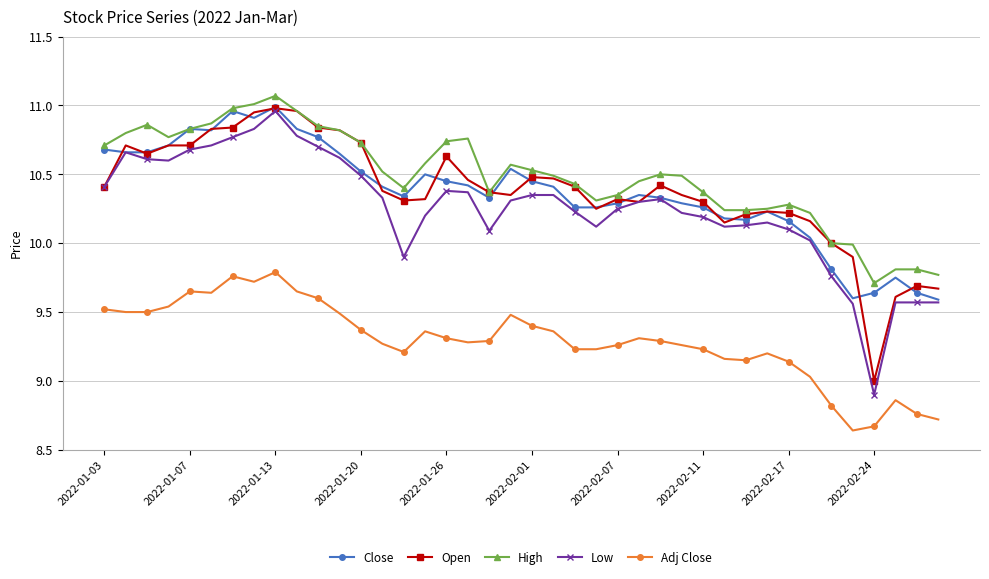

What is the highest value of the High series?

11.1